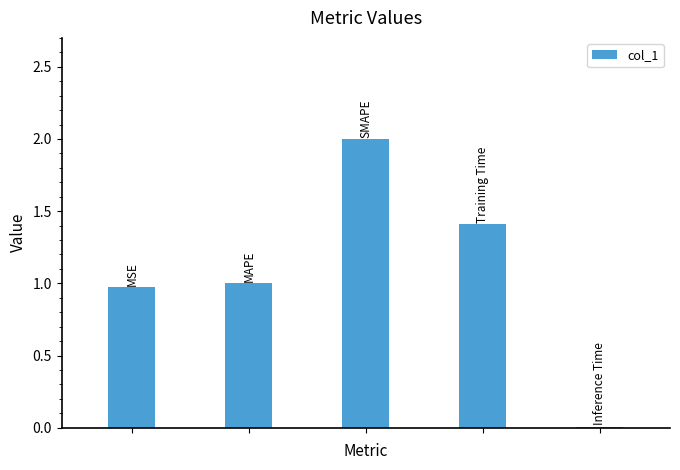

What is the sum of all values?

5.4